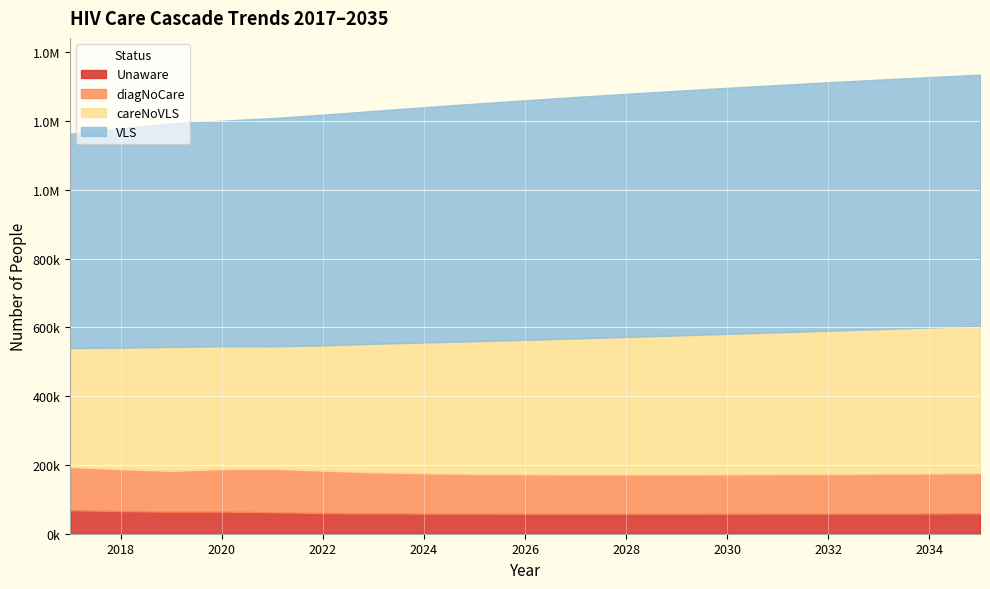

What is the value of the Unaware point at the 5th from the left?

62473